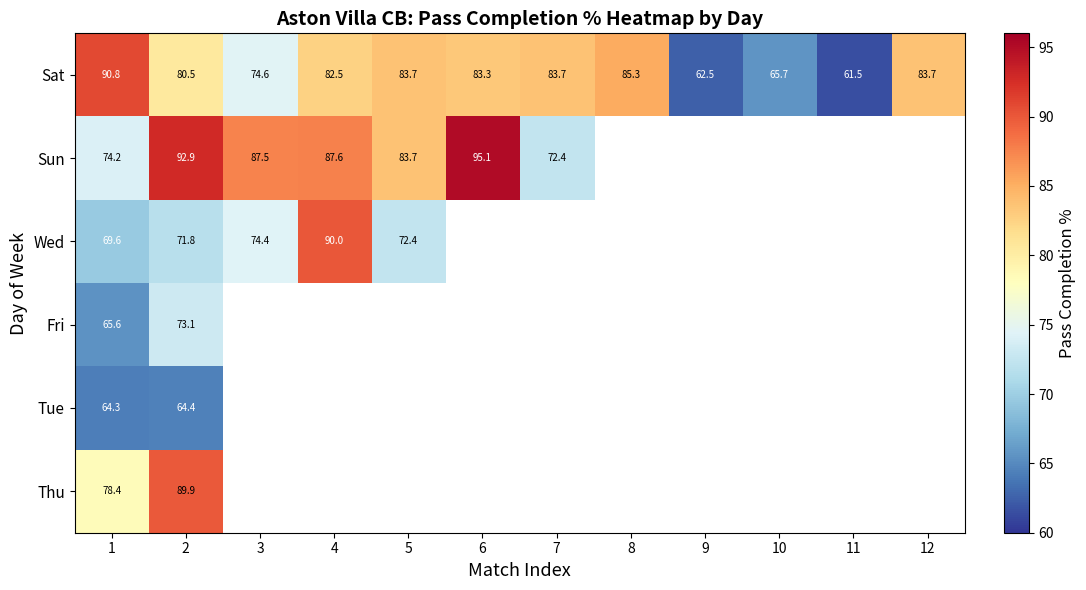

At which category does the chart reach its minimum across all series?

11